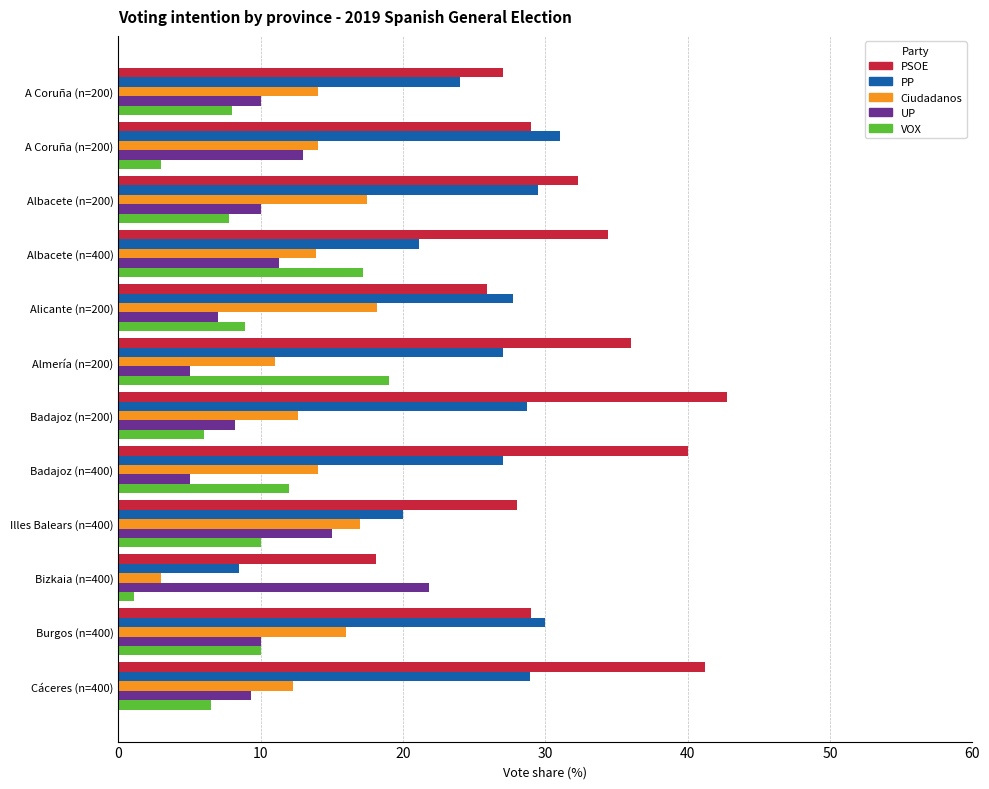

What are all the series names shown in the legend?

PSOE, PP, Ciudadanos, UP, VOX